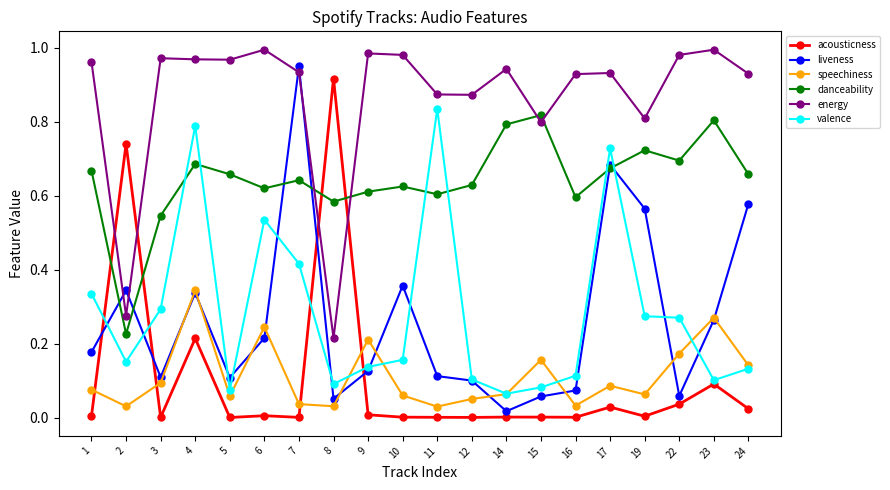

At which label does valence reach its peak?

11